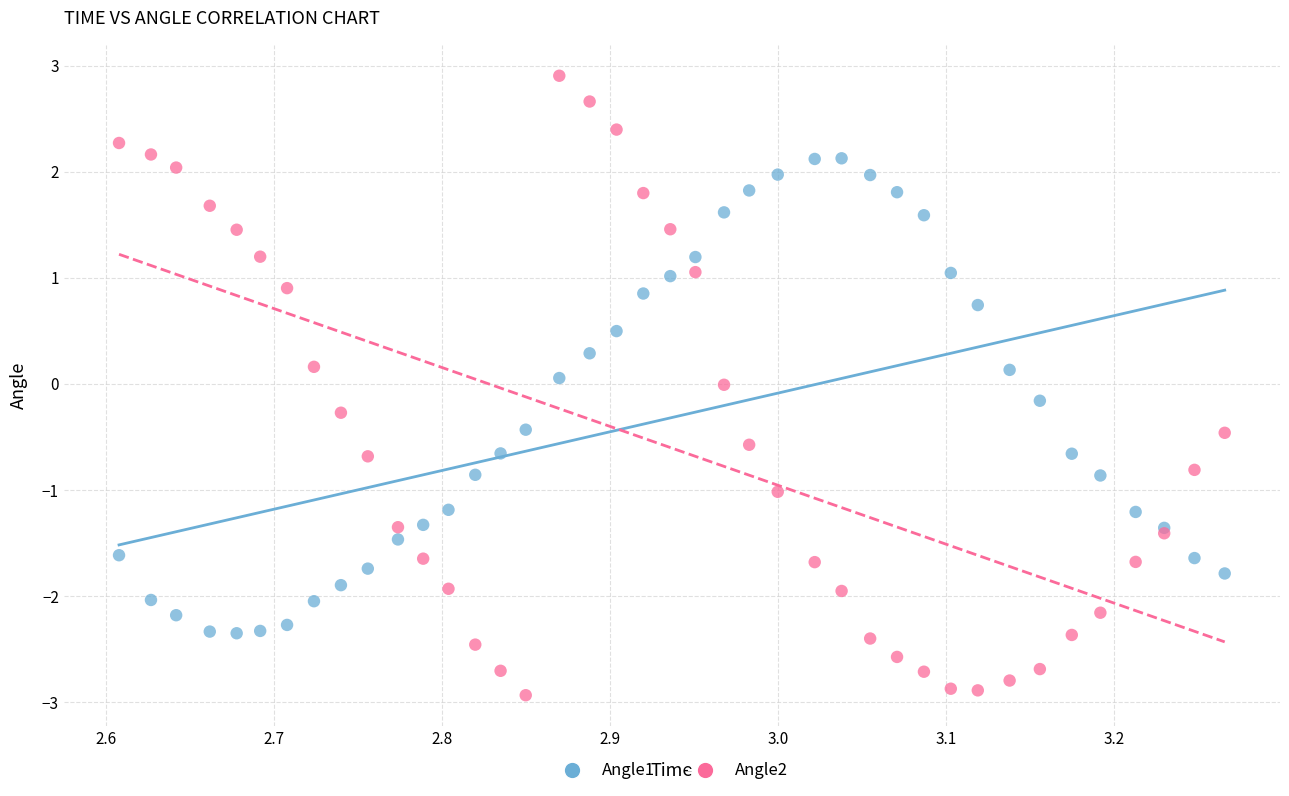

What are all the series names shown in the legend?

Angle1, Angle2